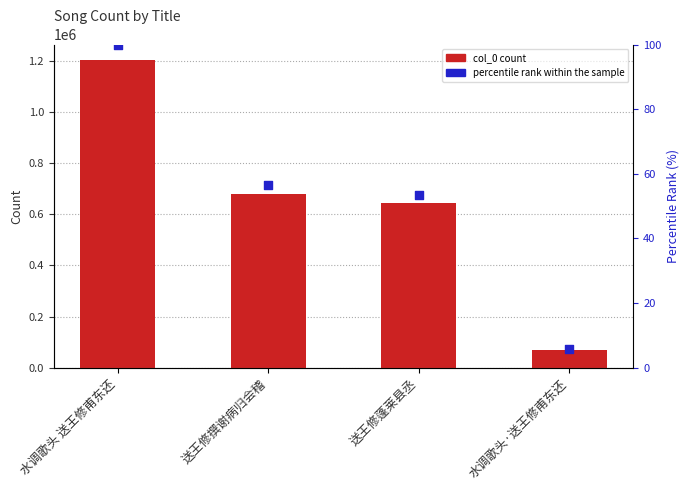

What is the total value across all series at 送王修撰谢病归会稽?

678782.4